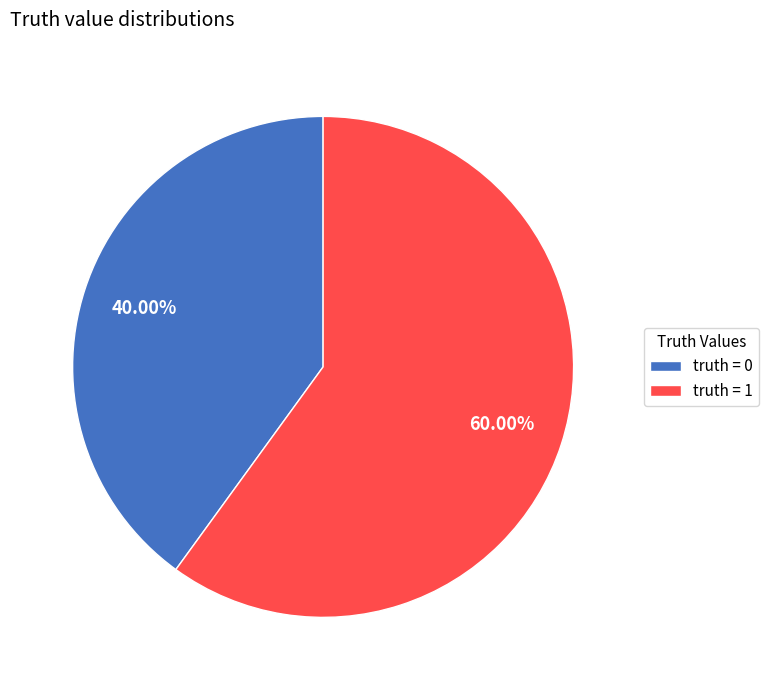

Do truth = 0 and truth = 1 together represent more than half of the pie?

Yes